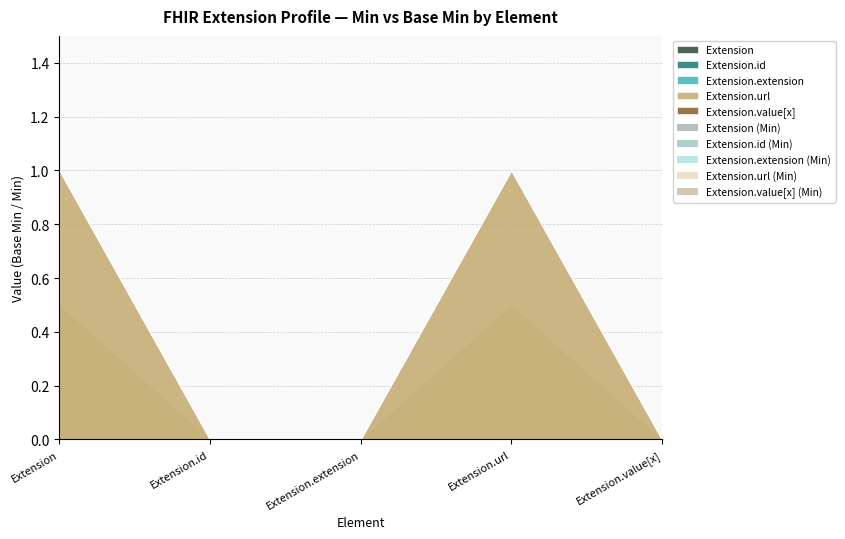

At which label does Extension reach its minimum?

Extension